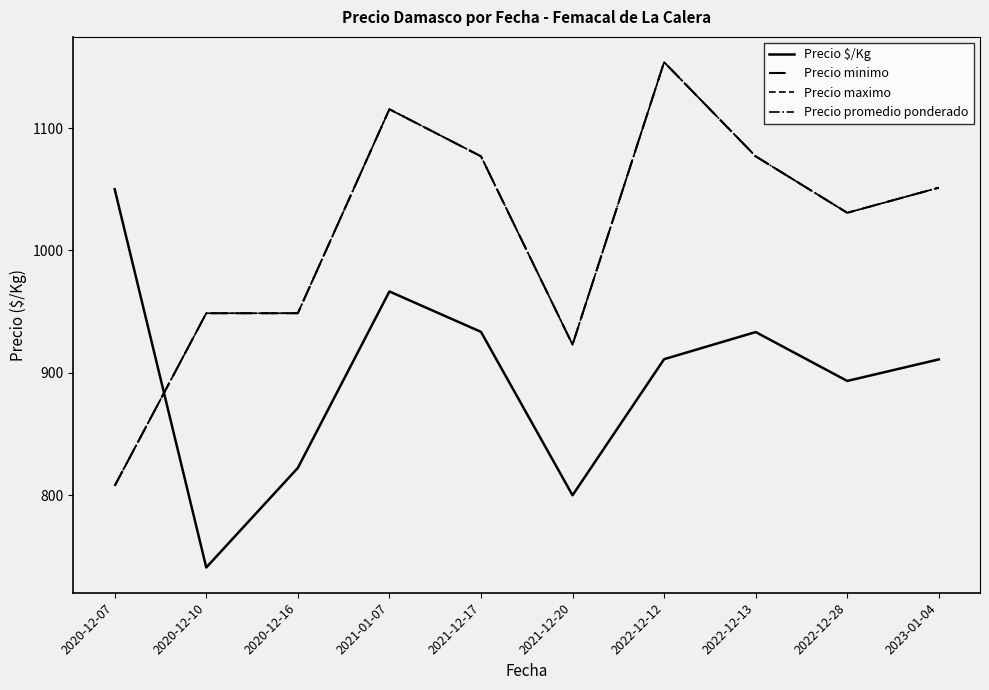

What is the label of the 10th point from the right?

2020-12-07